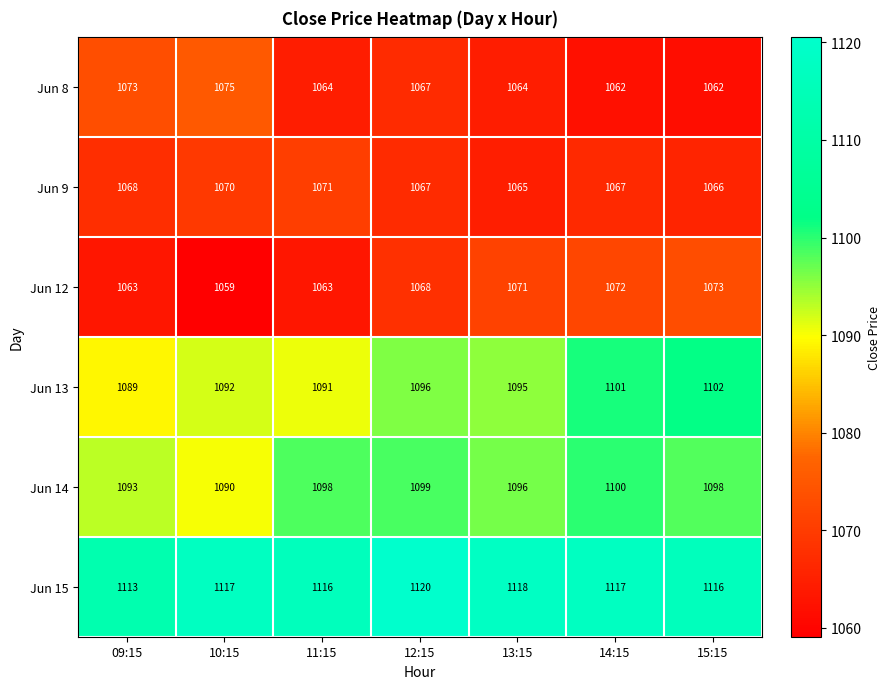

What is the sum of the Jun 8 values at 13:15 and 09:15?

2137